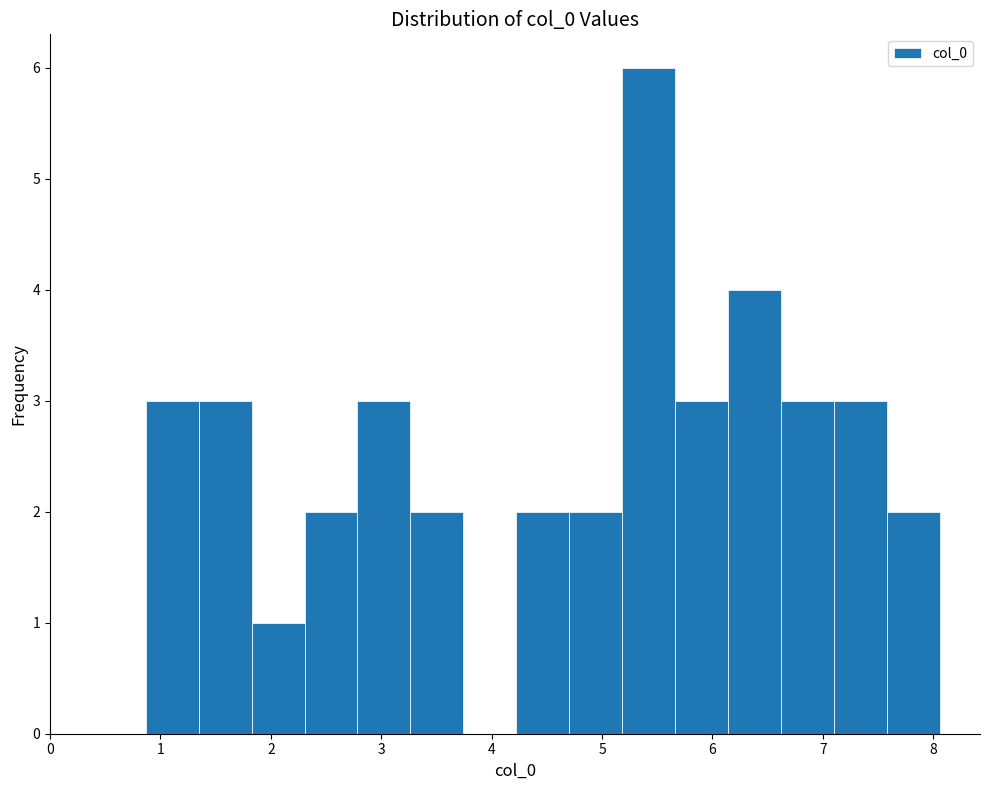

Reading left to right, transcribe this chart: for each bar, give the range it covers on the x-axis and its height. Neither the bar edges nor the heights are printed on the chart, so give them approximately, as read against the axes.

0.9 to 1.3: 3
1.3 to 1.8: 3
1.8 to 2.3: 1
2.3 to 2.8: 2
2.8 to 3.3: 3
3.3 to 3.7: 2
3.7 to 4.2: 0
4.2 to 4.7: 2
4.7 to 5.2: 2
5.2 to 5.7: 6
5.7 to 6.1: 3
6.1 to 6.6: 4
6.6 to 7.1: 3
7.1 to 7.6: 3
7.6 to 8.1: 2